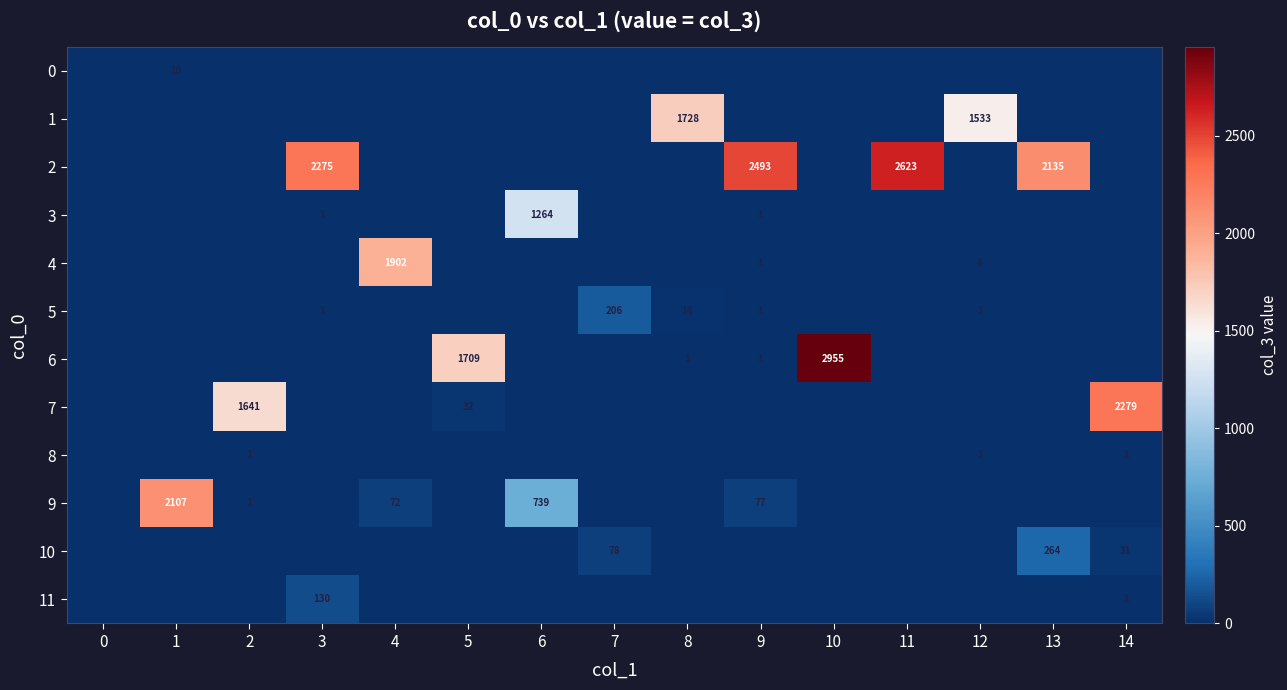

The 10 series shows 89 at 1. True or false?

False